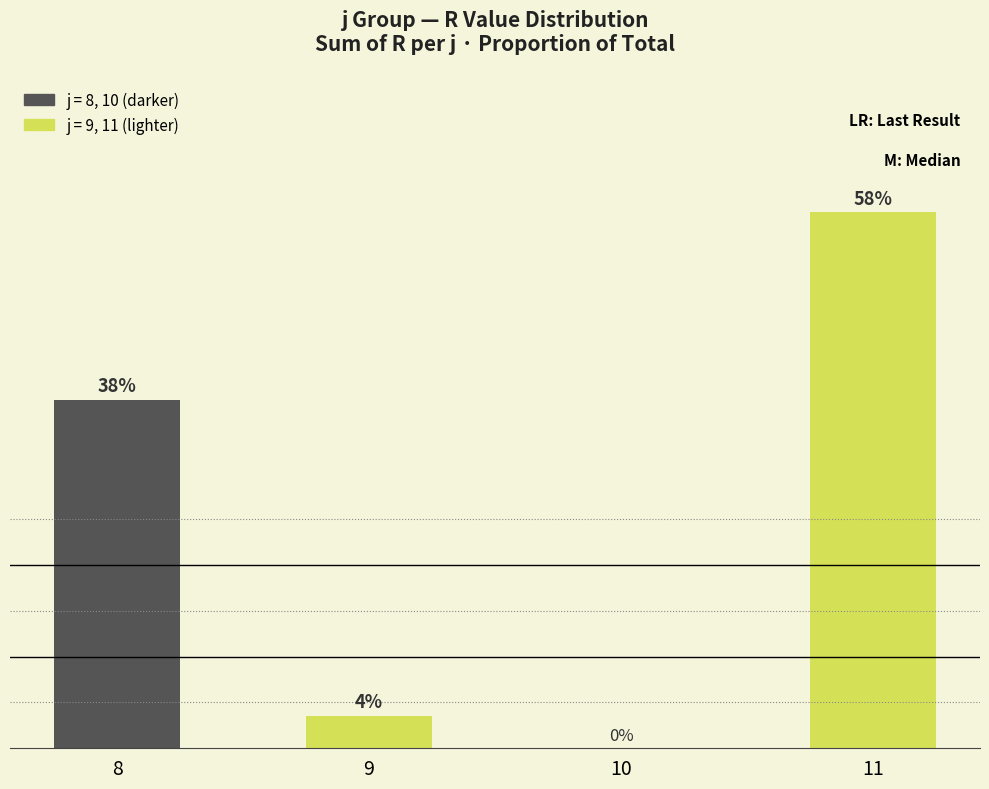

The chart shows a value of 58.5 at 11. True or false?

True